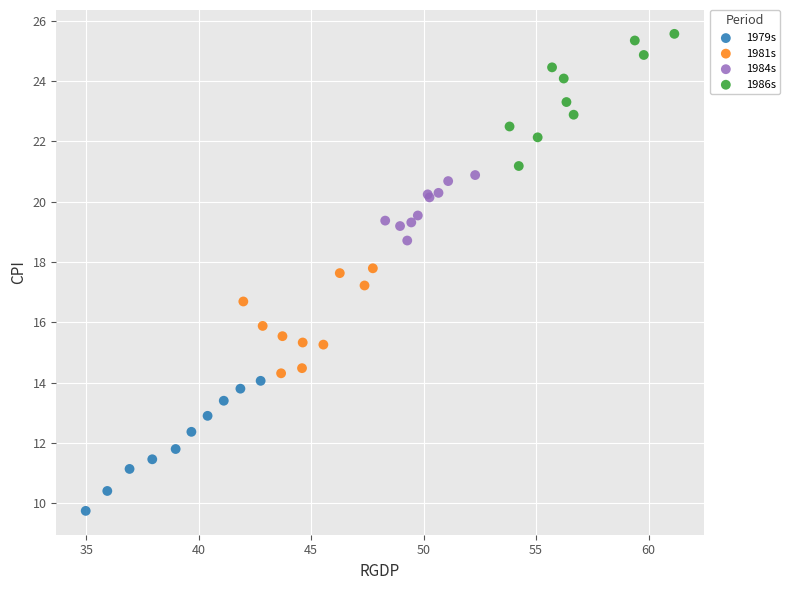

Which series has the widest spread of Y values?

1986s